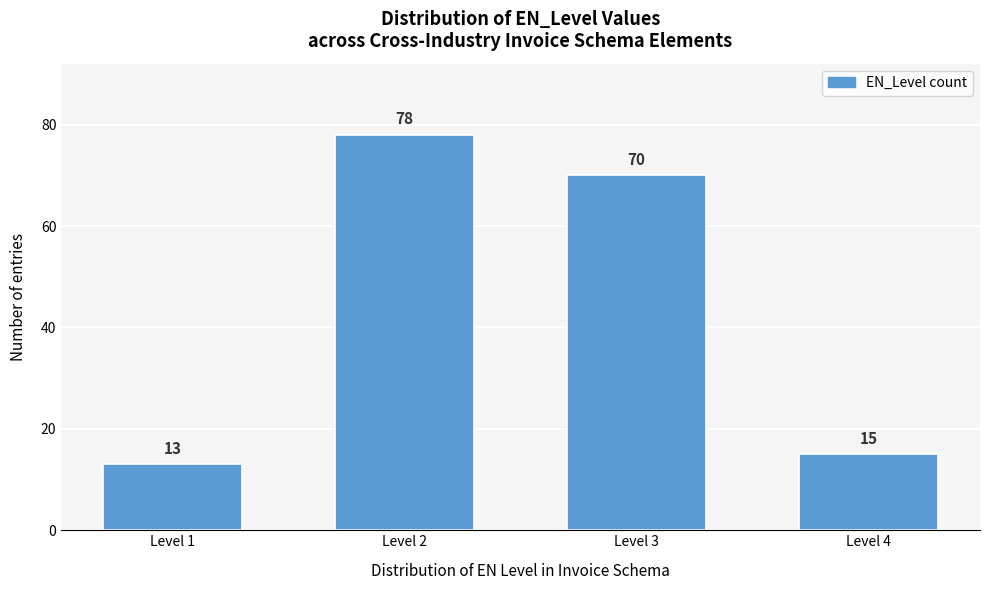

Reading left to right, extract all data points from this chart.

Level 1=13	Level 2=78	Level 3=70	Level 4=15